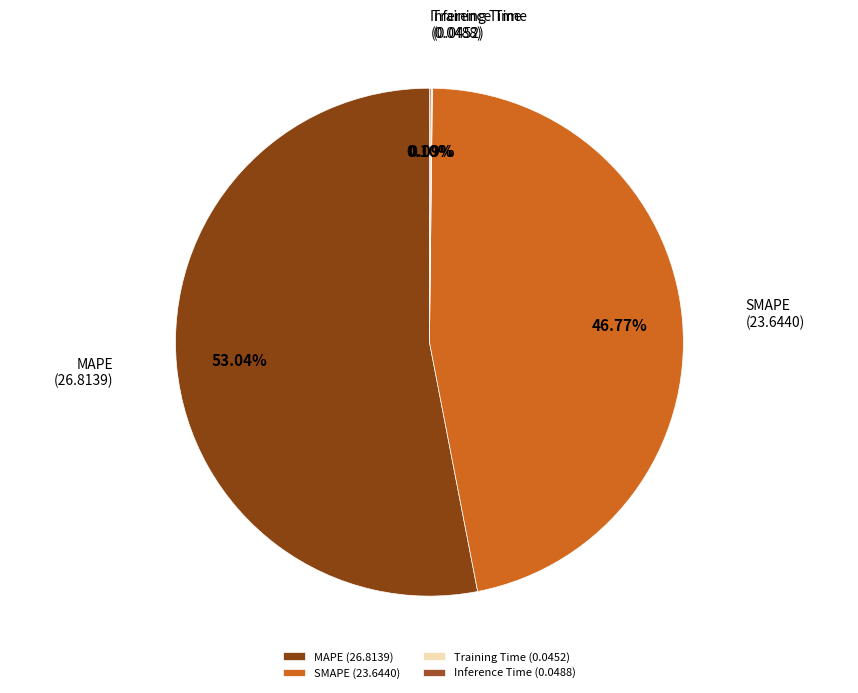

Is MAPE (26.8139) the majority of the pie?

Yes